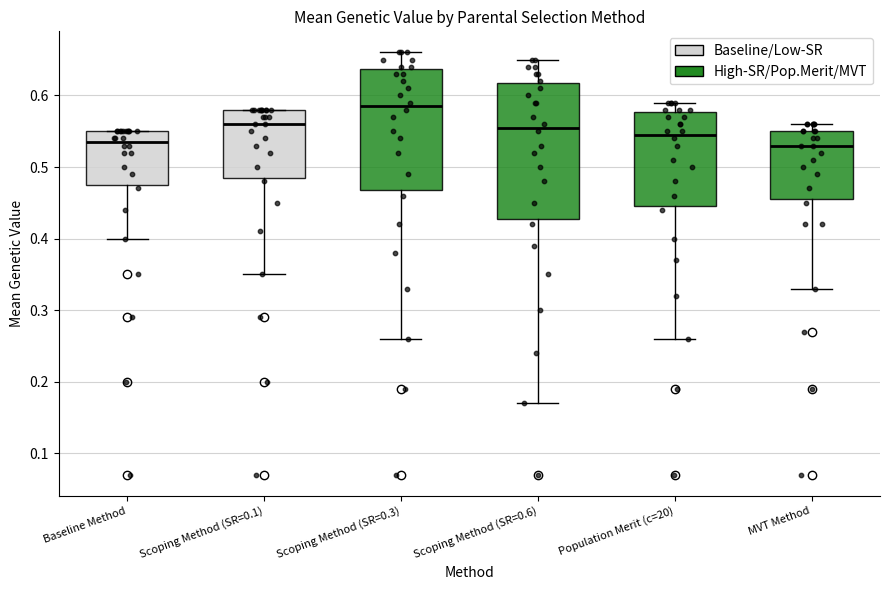

Where is the upper edge of the box for Scoping Method (SR=0.1) on the y-axis? The values are not printed on the chart, so give them approximately, as read against the axis.

0.58